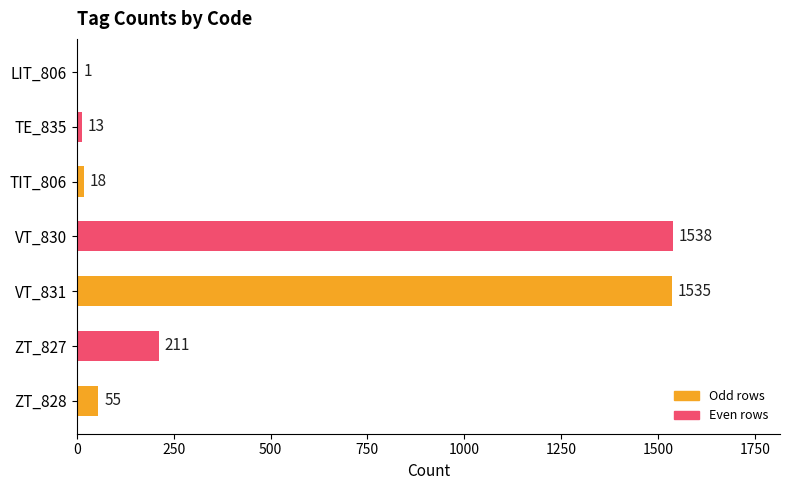

Reading bottom to top, list all the values displayed in this chart.

ZT_828=55	ZT_827=211	VT_831=1535	VT_830=1538	TIT_806=18	TE_835=13	LIT_806=1